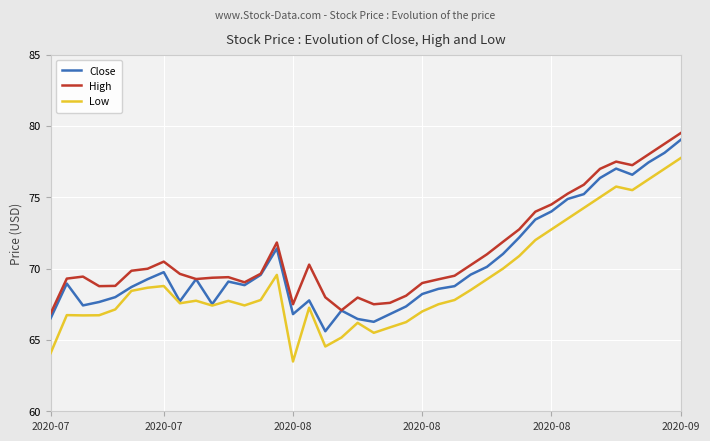

True or false: High and Low intersect in this chart.

False